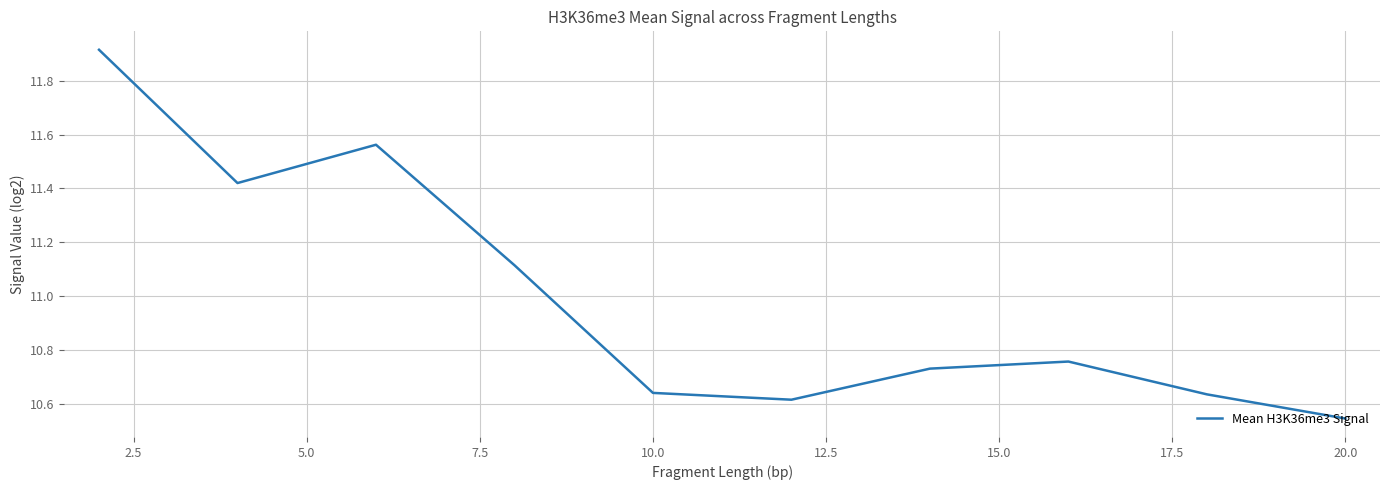

How many interior local valleys (lower than both neighbors) does the data have?

2